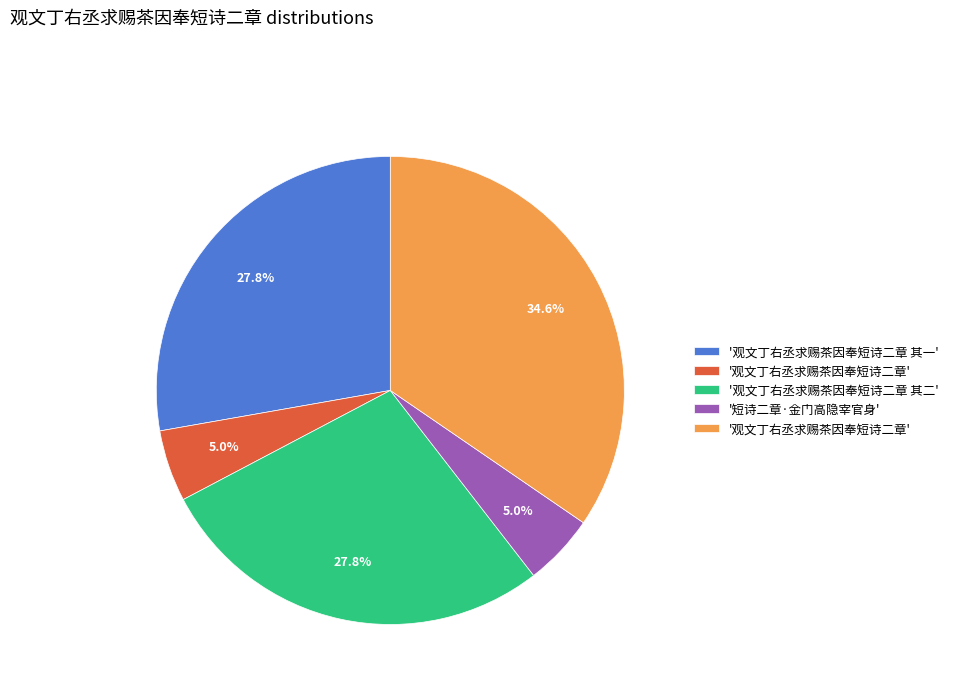

To the nearest percent, what is the average slice percentage?

20%